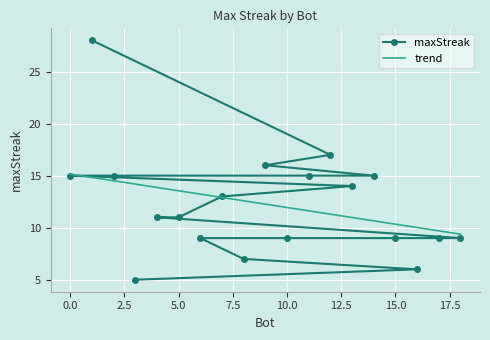

True or false: maxStreak has a value of 18 at 5.0.

False